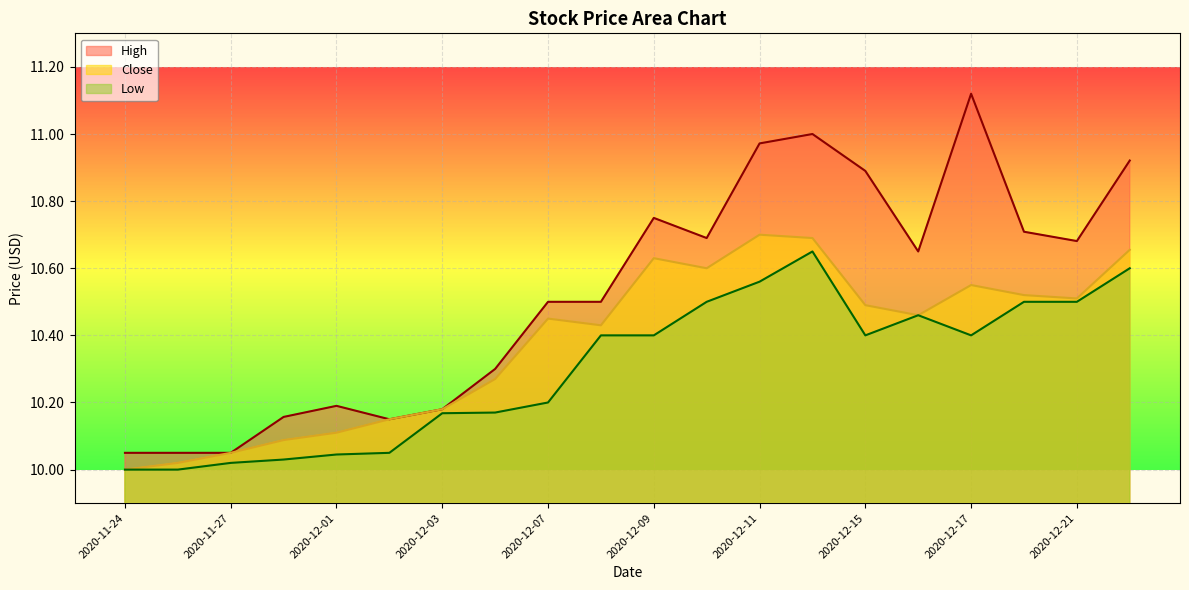

True or false: High has a value of 10.1 at 2020-11-24.

True